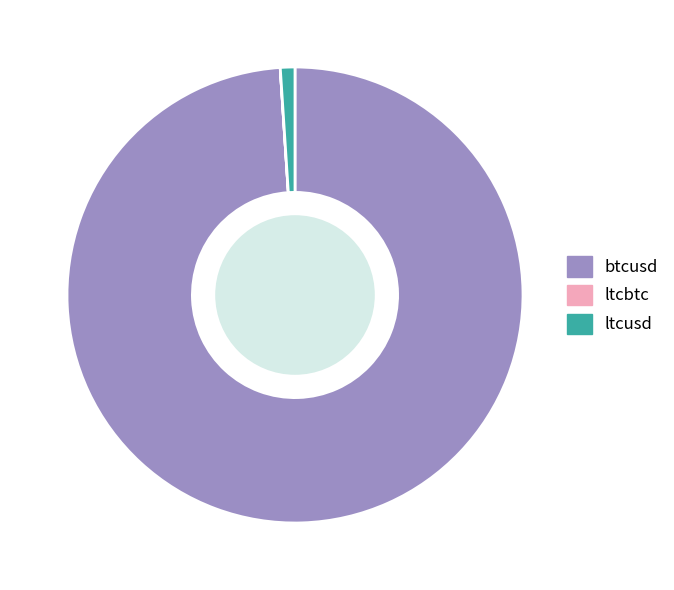

Is there any slice that represents more than half of the pie?

Yes